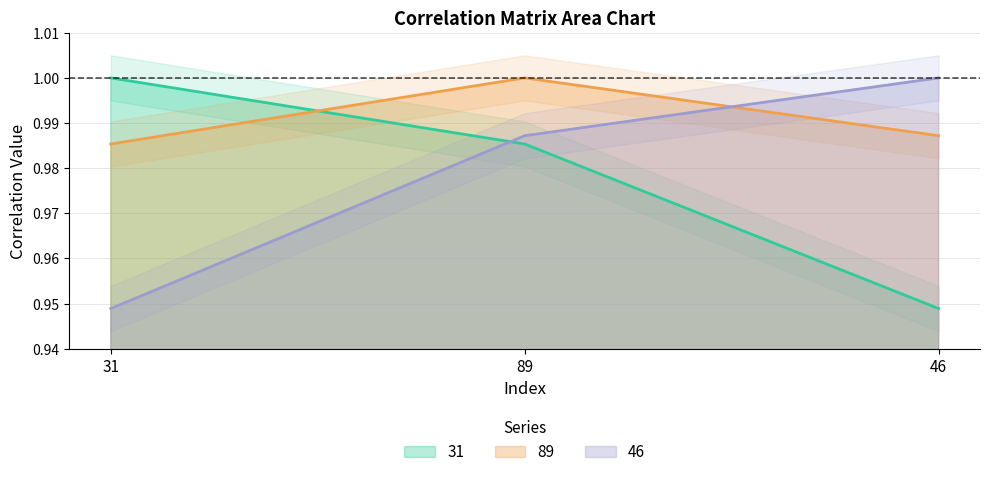

What are all the series names shown in the legend?

31, 89, 46